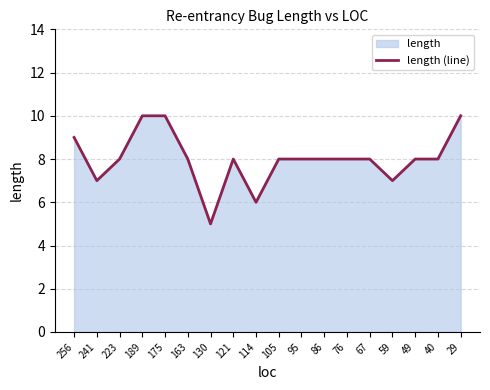

Reading right to left, what are all the values shown in this chart?

29=10	40=8	49=8	59=7	67=8	76=8	86=8	95=8	105=8	114=6	121=8	130=5	163=8	175=10	189=10	223=8	241=7	256=9